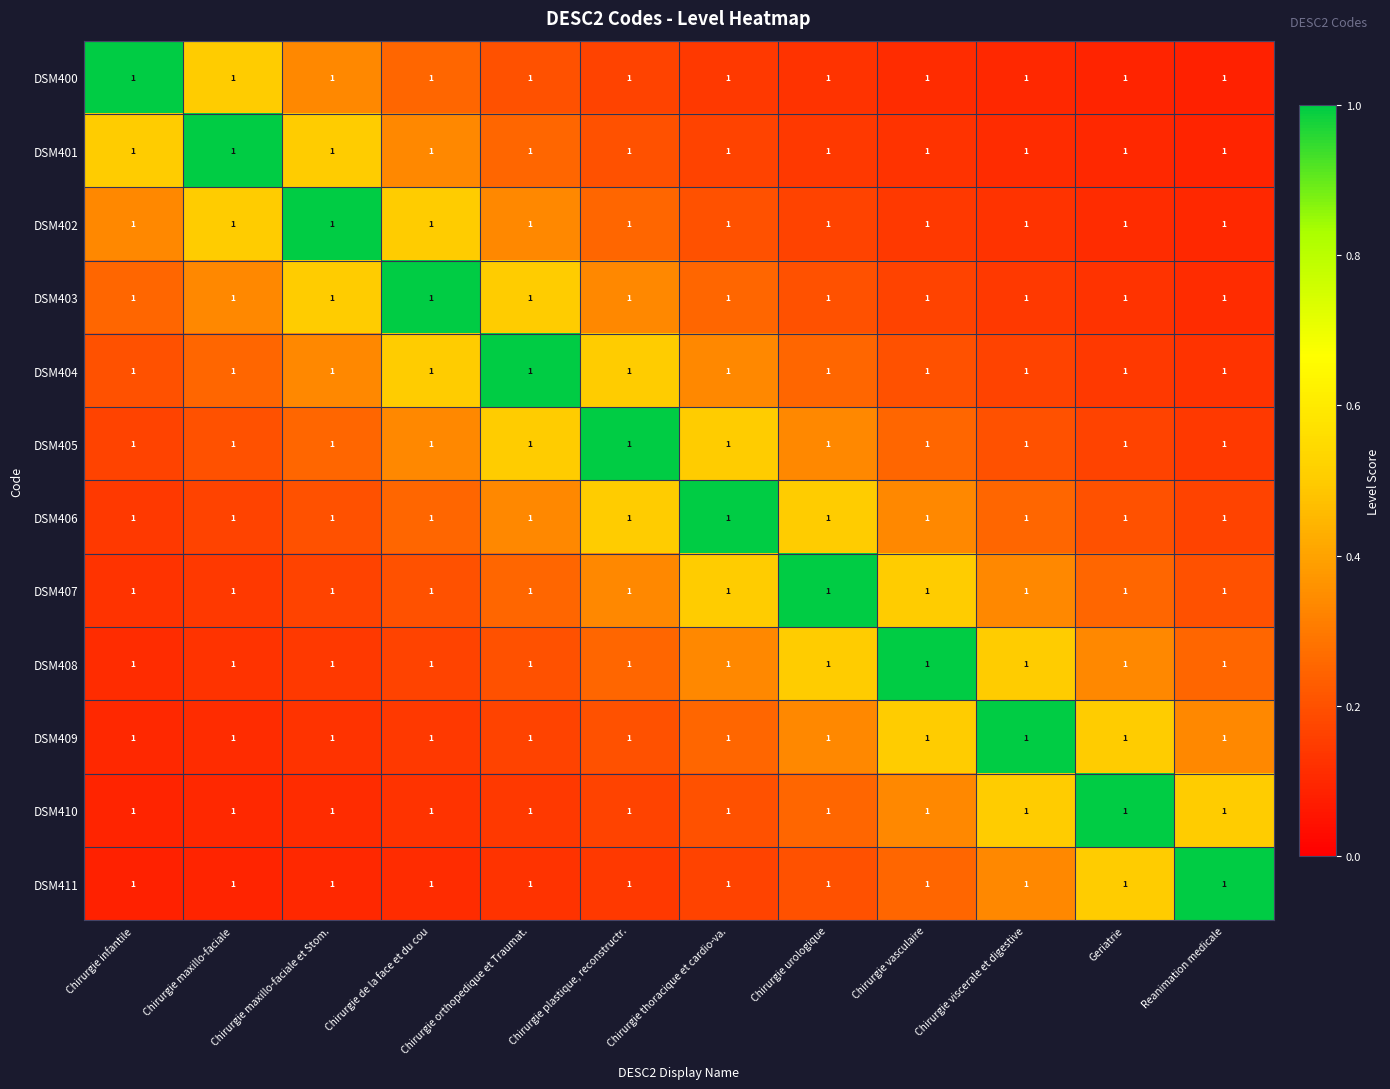

Is it true that DSM408 equals 0.1 at Chirurgie maxillo-faciale et Stom.?

True